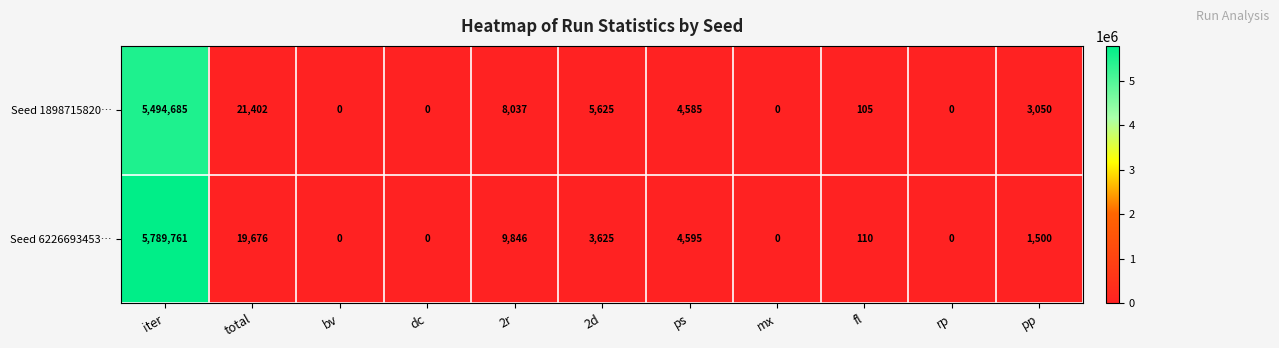

Reading left to right, list all the values displayed in this chart.

Seed 1898715820…: iter=5494685	total=21402	bv=0	dc=0	2r=8037	2d=5625	ps=4585	mx=0	fl=105	rp=0	pp=3050
Seed 6226693453…: iter=5789761	total=19676	bv=0	dc=0	2r=9846	2d=3625	ps=4595	mx=0	fl=110	rp=0	pp=1500